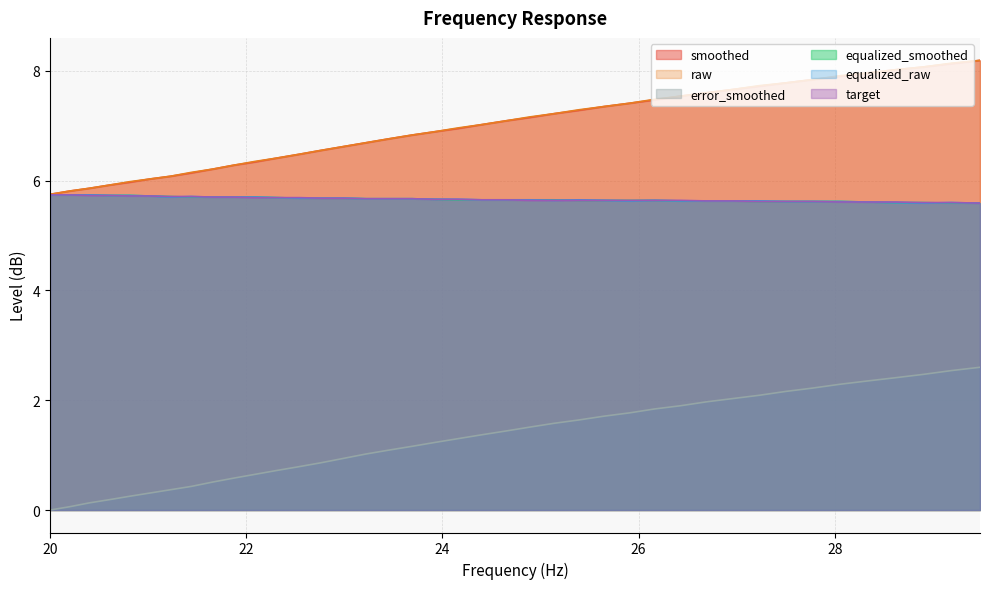

What is the difference between the second highest and minimum values in the raw series?

2.4